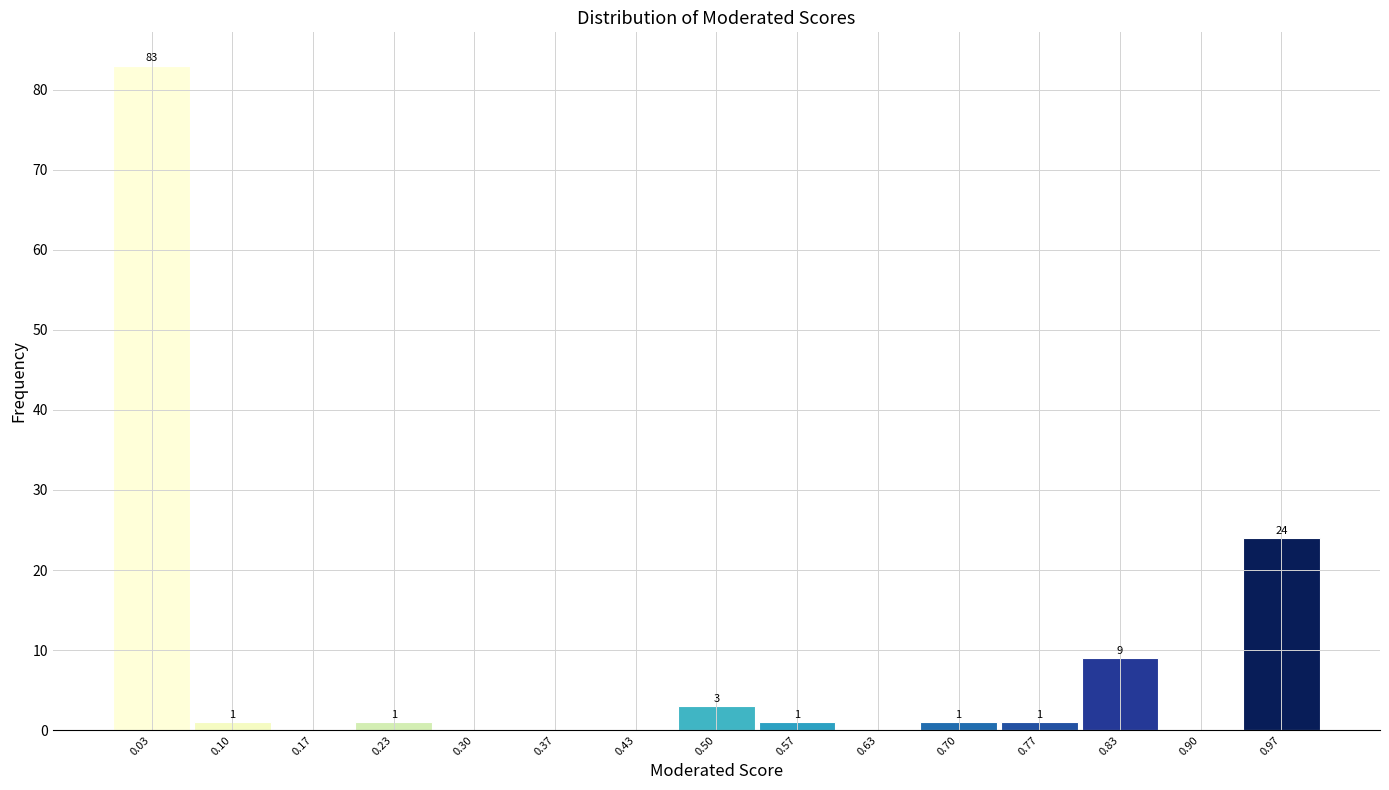

Over which range of the x-axis is the bar tallest?

0.00 to 0.07